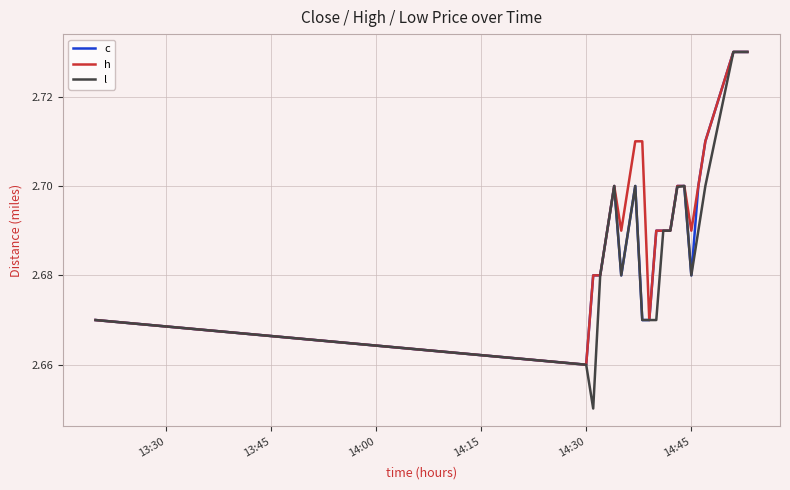

List the series in order of their overall mean, highest first.

h, c, l